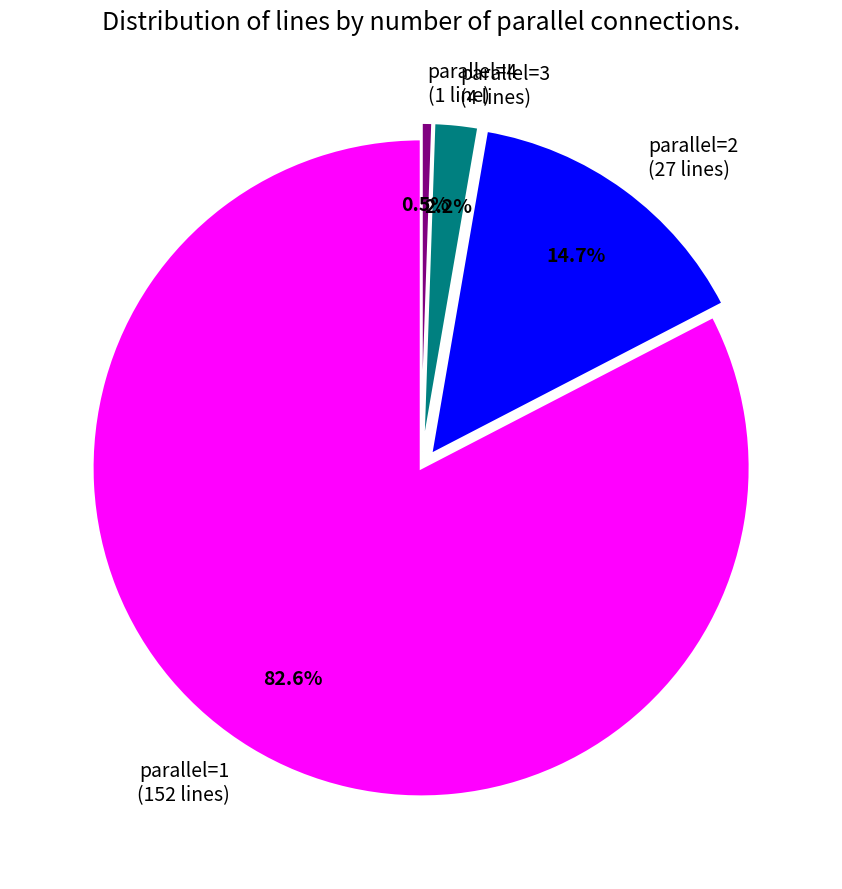

Which category accounts for the majority?

parallel=1 (152 lines)